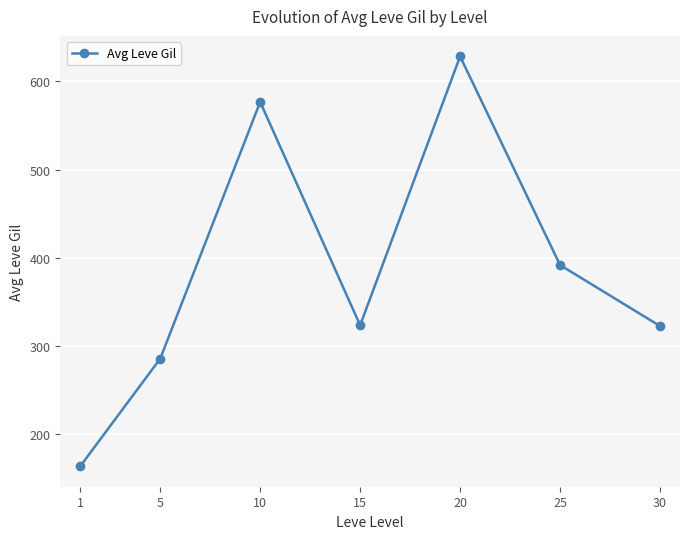

What is the change in value from 10 to 15?

-253.3